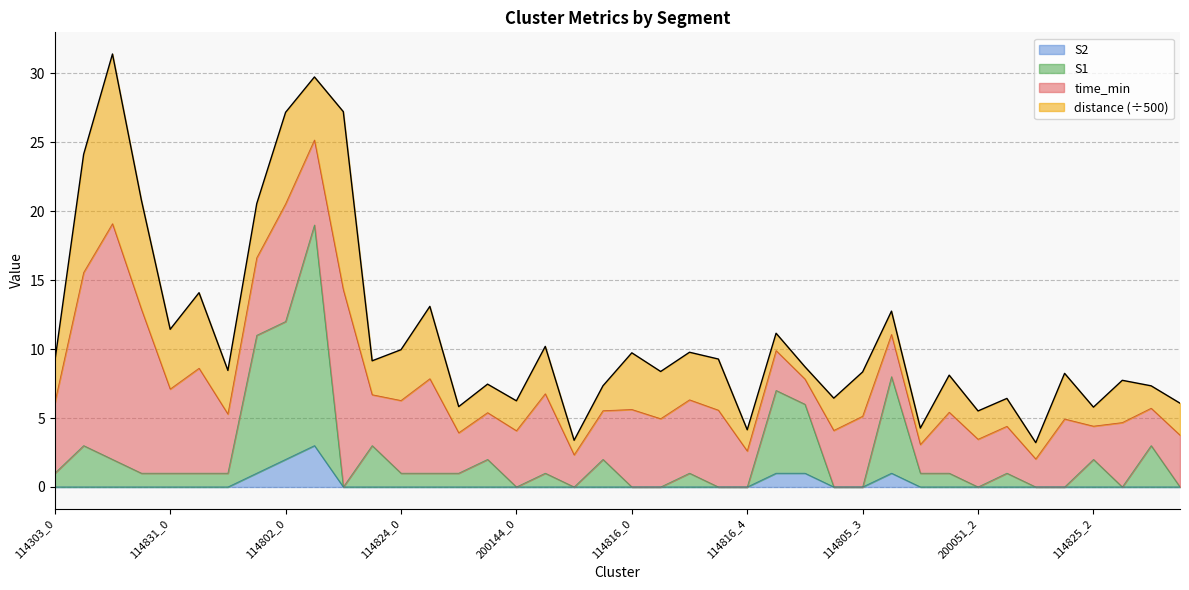

What is the value of the S1 point at the 39th from the left?

3